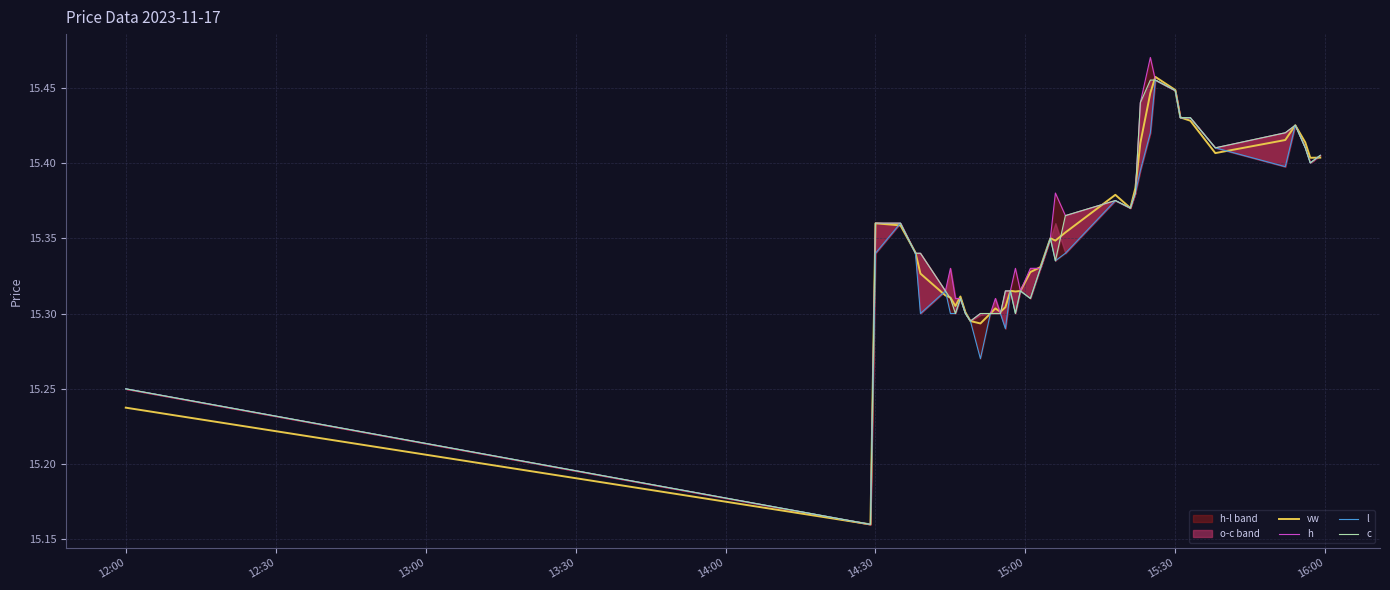

What is the highest value of the h series?

15.5